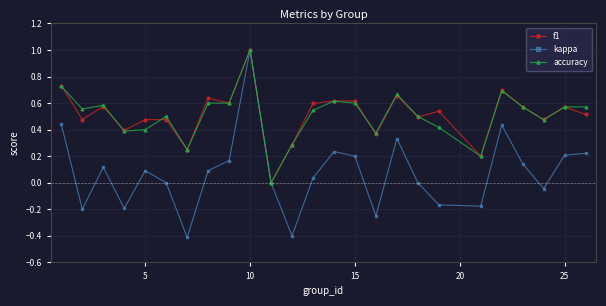

Which series has the widest spread of values?

kappa